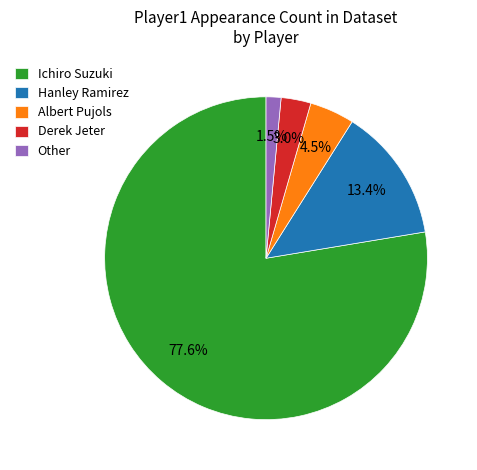

Do Albert Pujols and Derek Jeter together represent more than half of the pie?

No